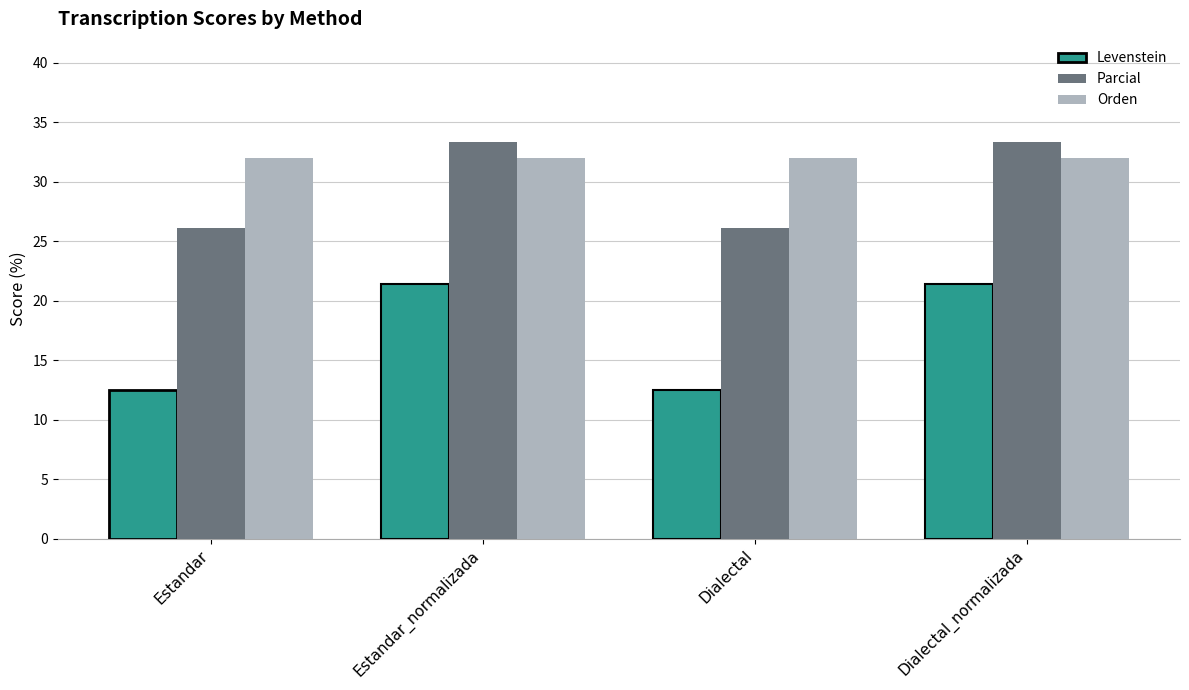

How many groups of bars are there?

4